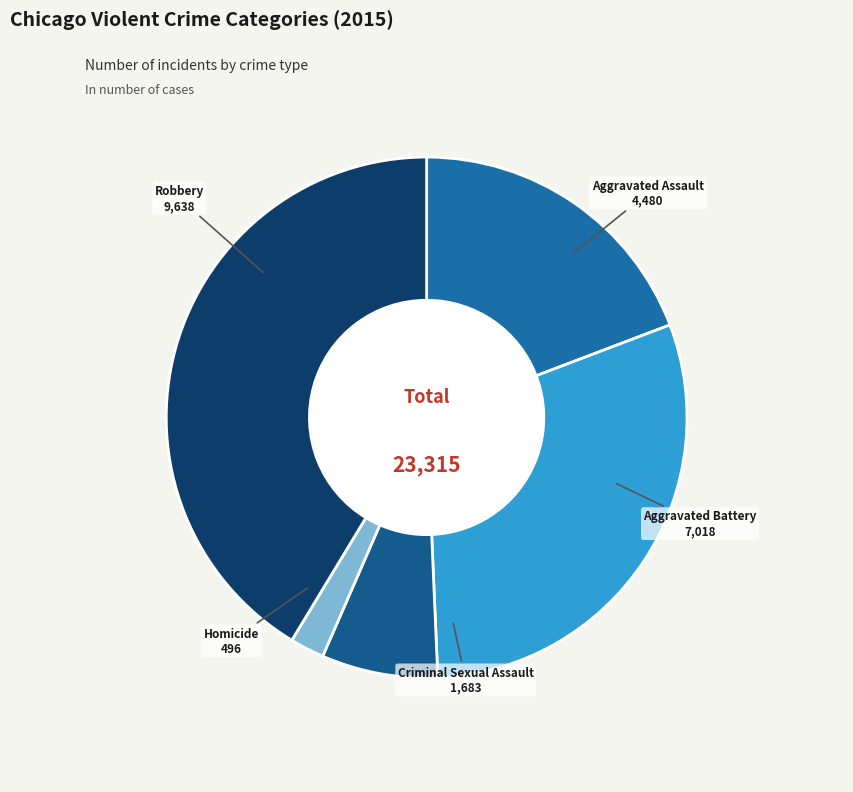

Count the number of slices in the pie.

5